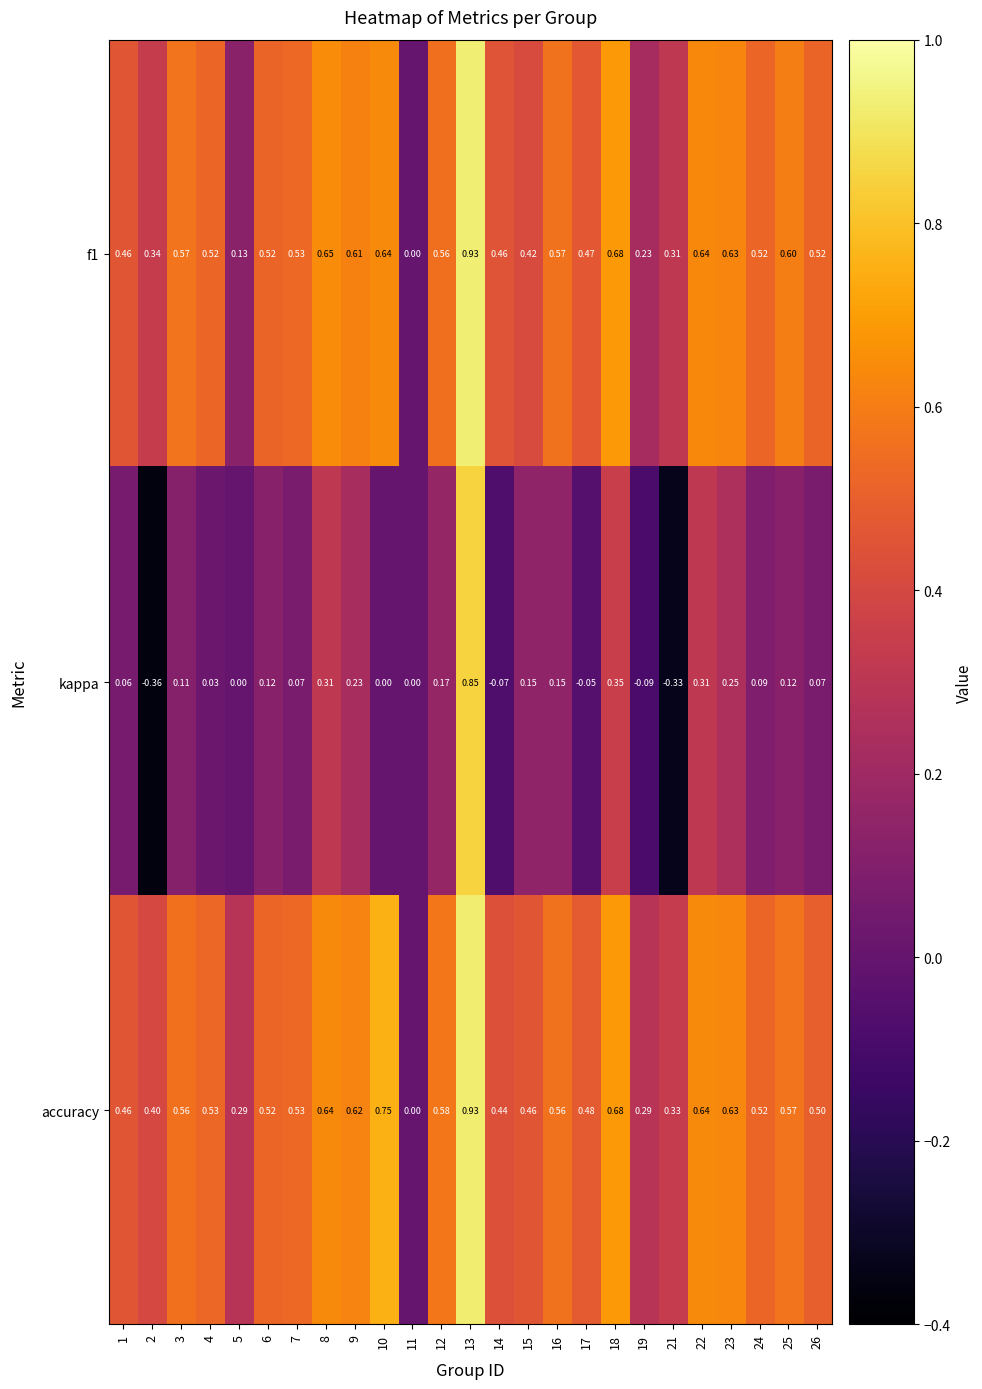

Which series has the largest total across all categories?

accuracy